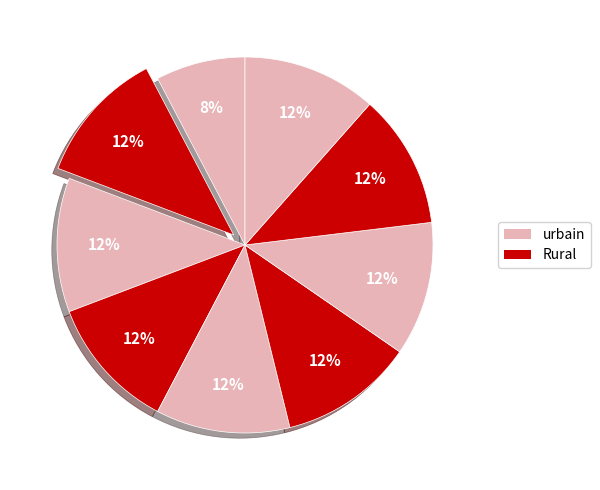

How many segments does this pie chart have?

9